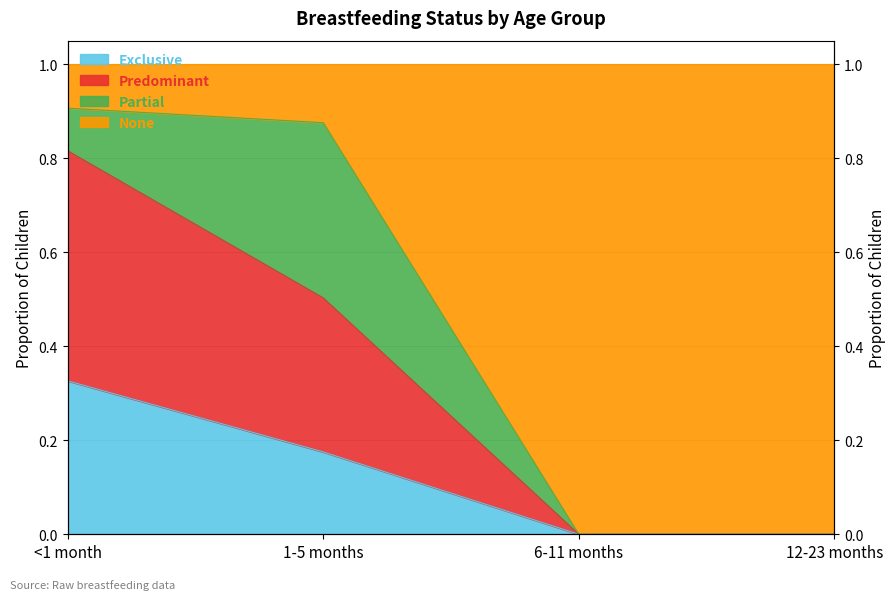

What is the difference between the second highest and minimum values in the Exclusive series?

0.2